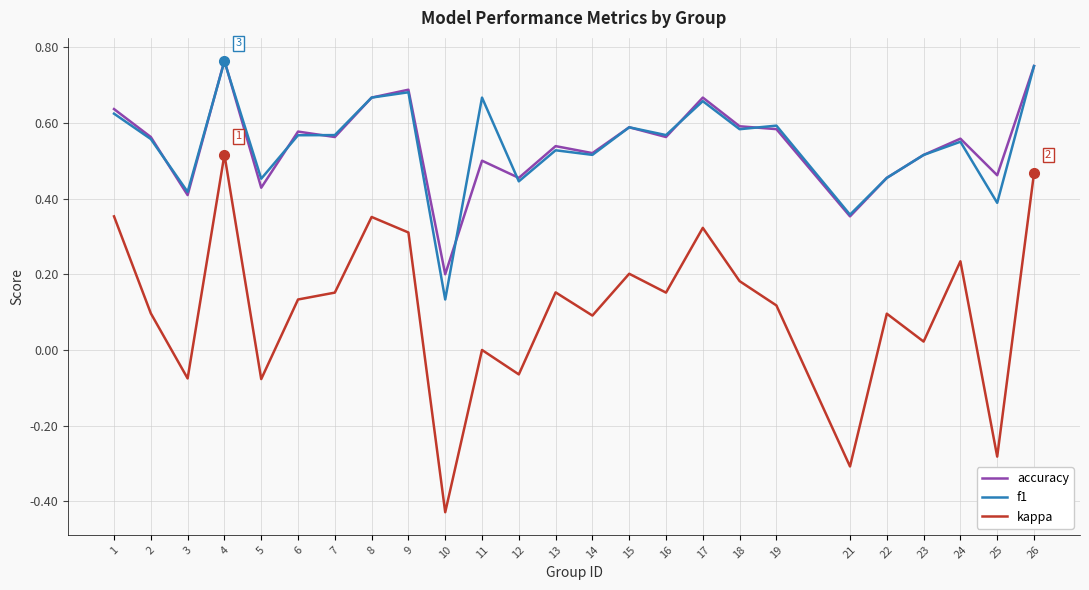

At which label does kappa reach its peak?

4